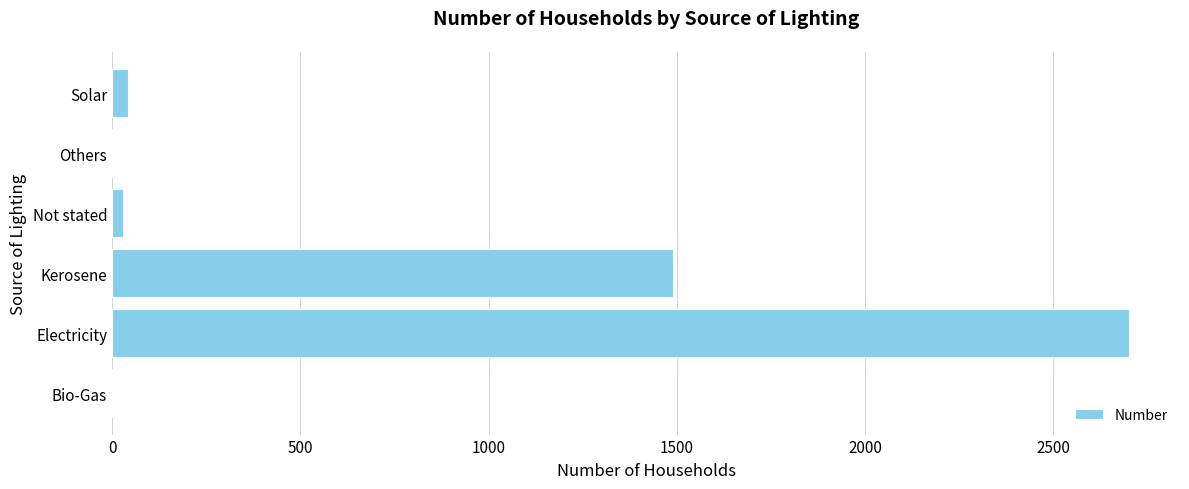

The chart shows a value of 2701 at Electricity. True or false?

True